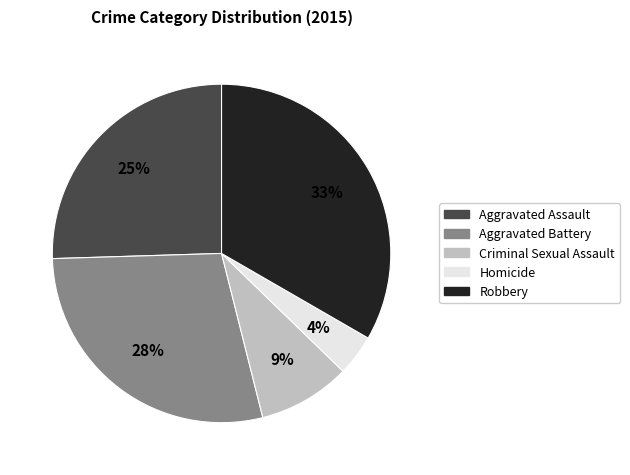

What is the largest slice in the pie chart?

Robbery